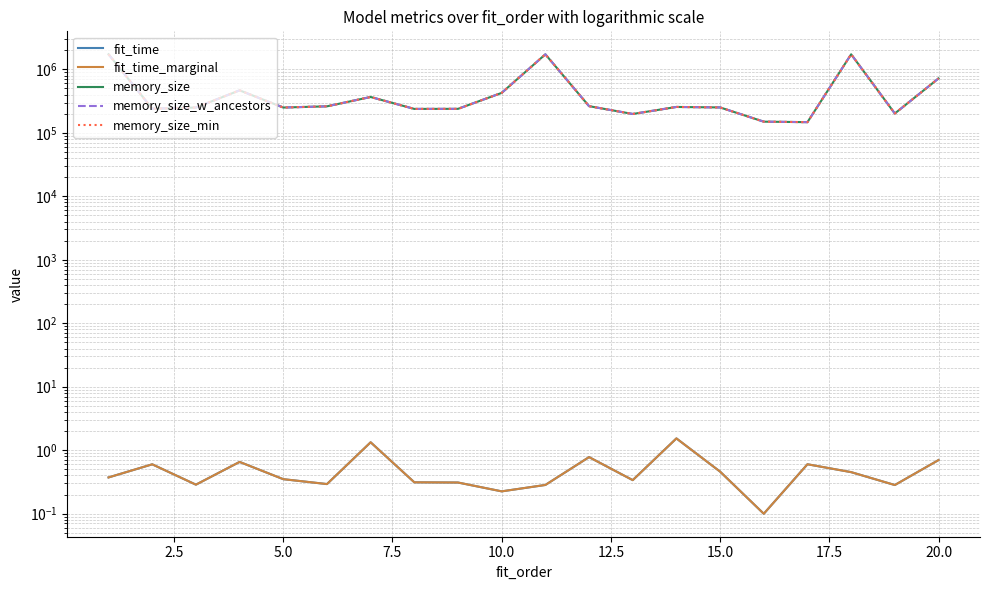

Rank the series at 20.0 from highest to lowest value.

memory_size, memory_size_w_ancestors, memory_size_min, fit_time, fit_time_marginal